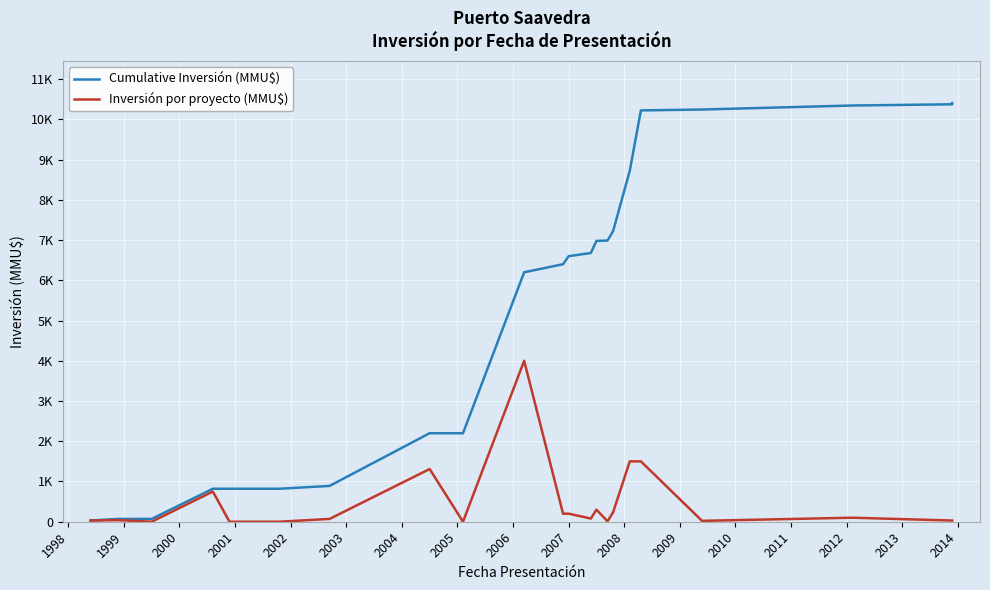

Count the number of data series in this chart.

2